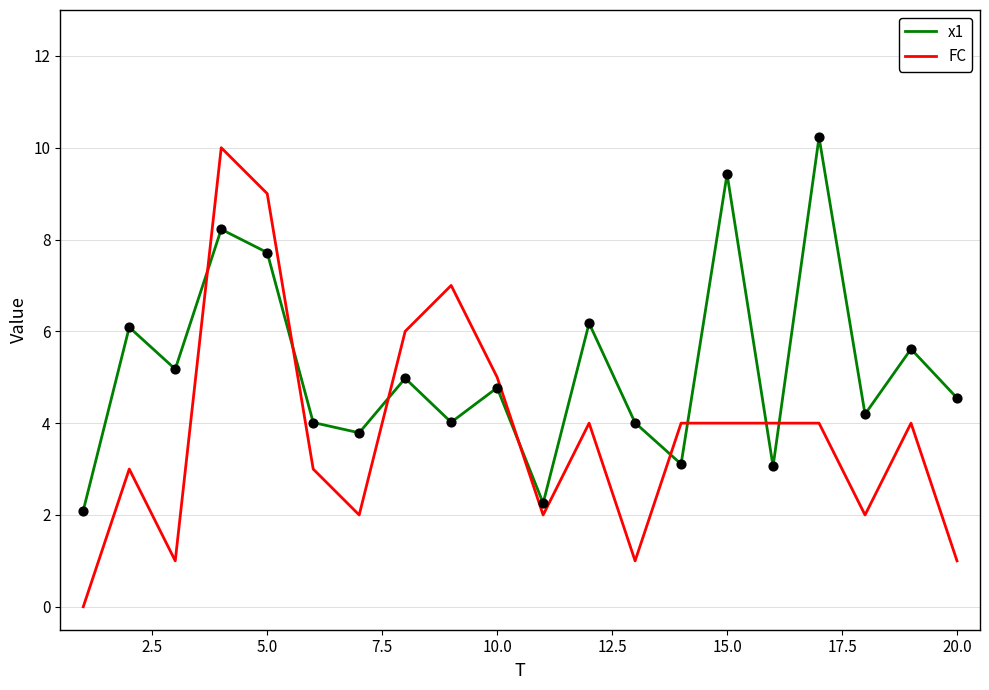

Which series has the largest total across all categories?

x1